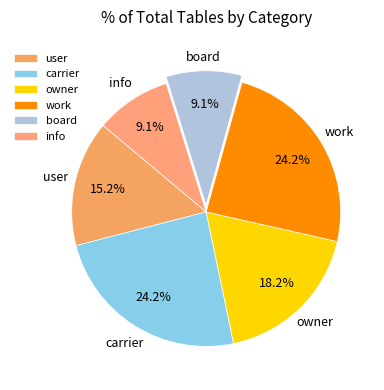

Count the number of slices in the pie.

6